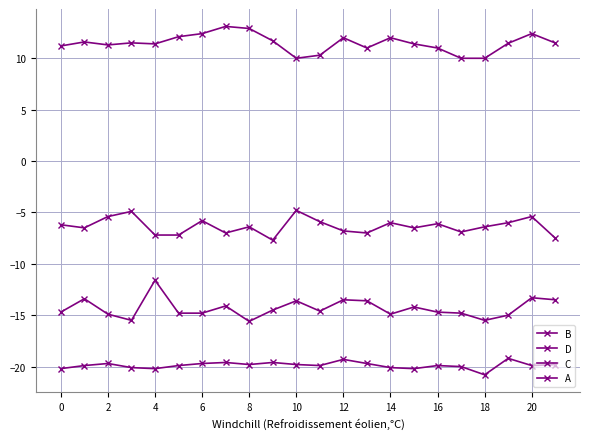

What is the value of the D point at the 17th from the left?

-6.4